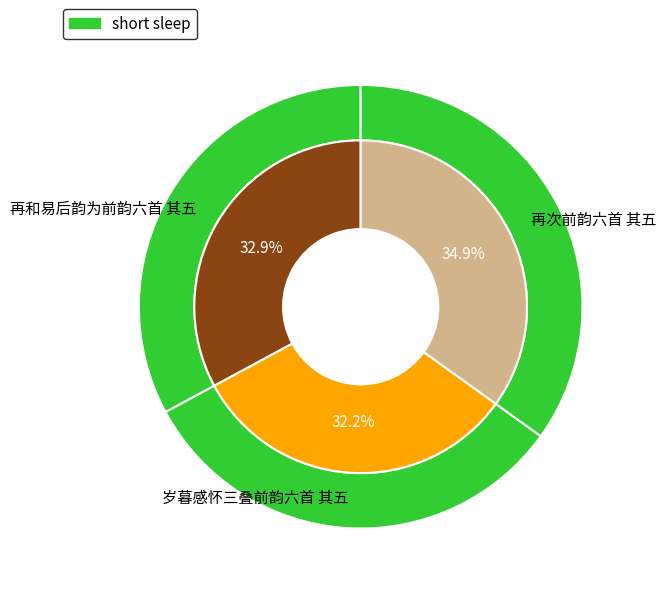

How much of the chart is everything except 再次前韵六首 其五?

65.1%